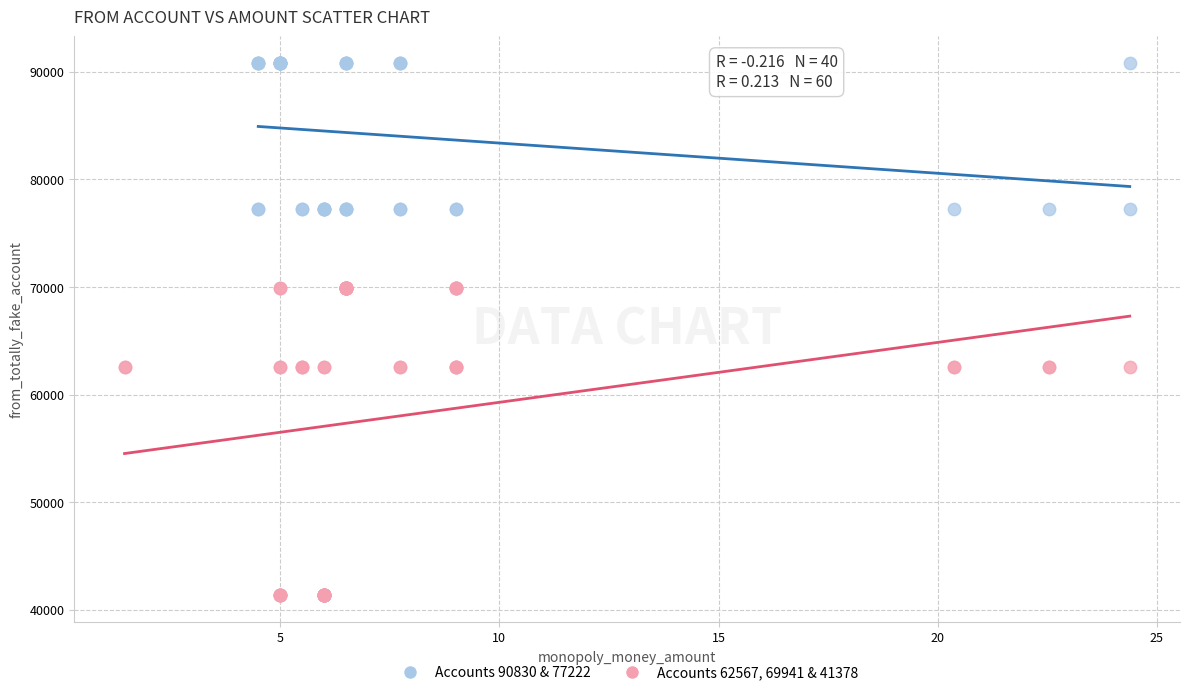

Which series has the largest Y range (max minus min)?

Accounts 62567, 69941 & 41378